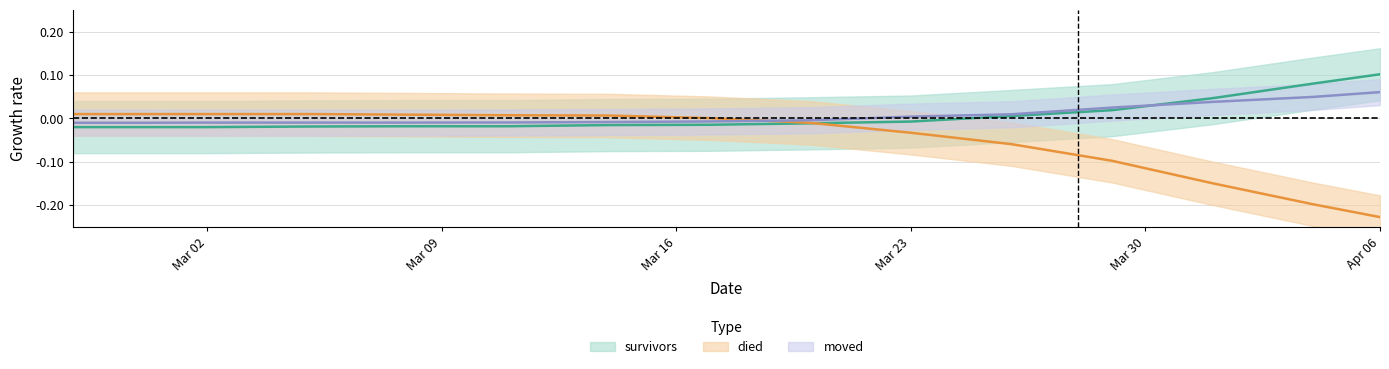

Which label corresponds to the largest value in the chart?

Apr 06